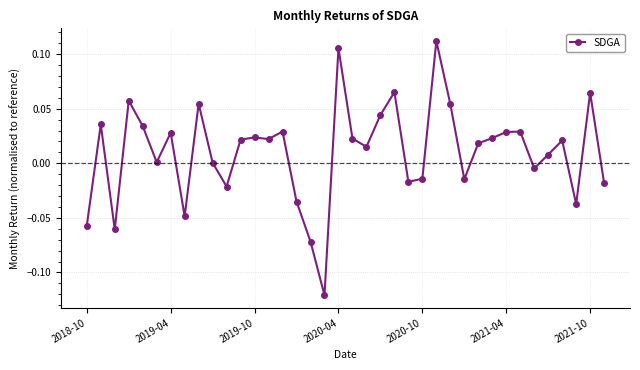

How many interior local peaks (higher than both neighbors) does the data have?

12